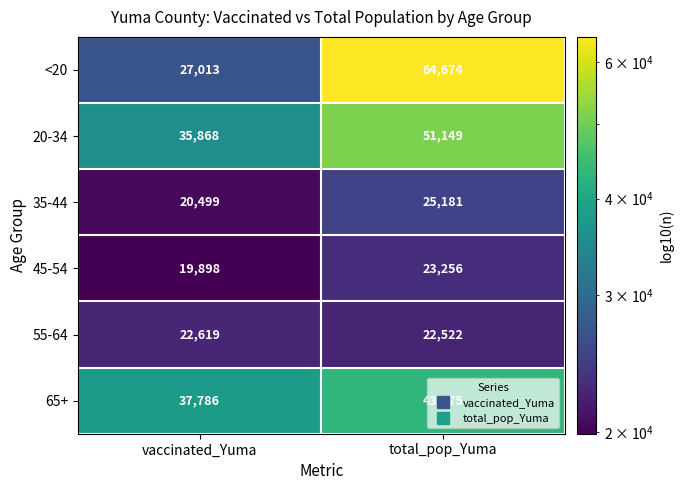

What is the sum of all 65+ values?

80961